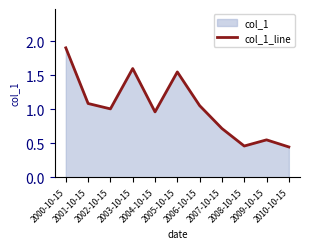

Rank the categories by value from highest to lowest.

2000-10-15, 2003-10-15, 2005-10-15, 2001-10-15, 2006-10-15, 2002-10-15, 2004-10-15, 2007-10-15, 2009-10-15, 2008-10-15, 2010-10-15